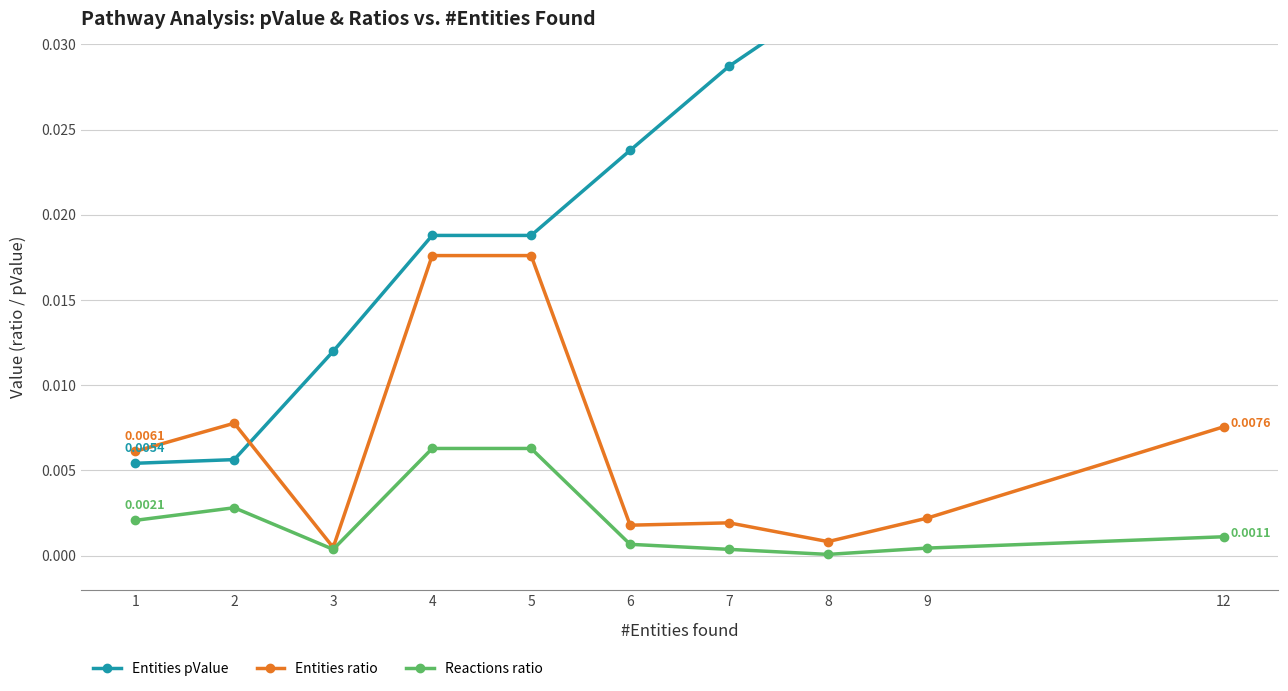

True or false: Entities ratio and Reactions ratio cross at least once.

False